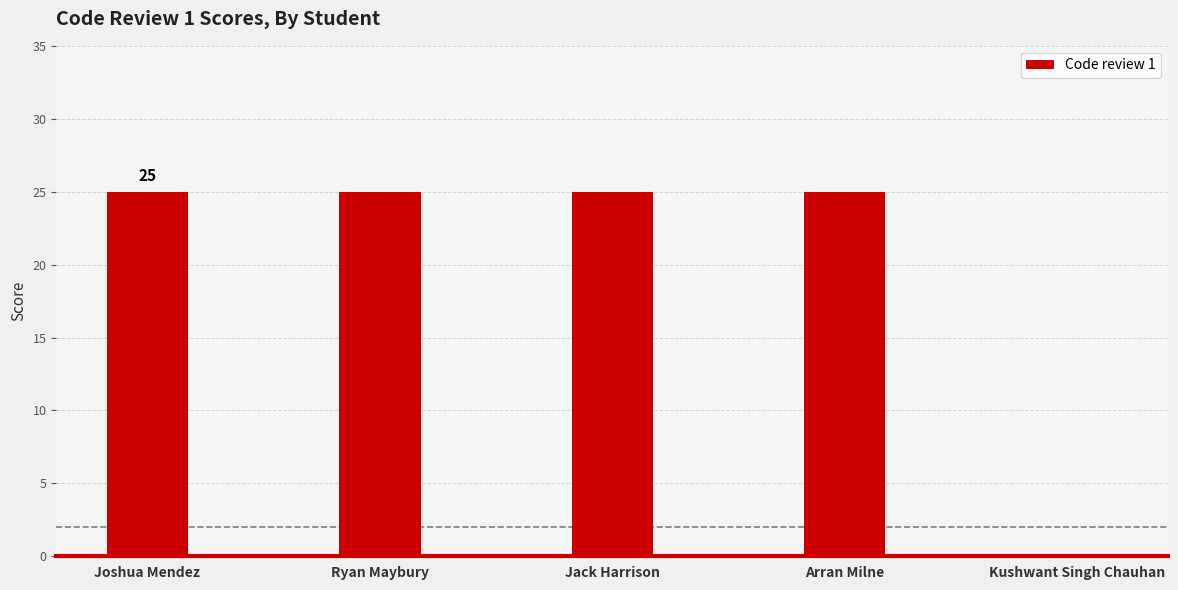

Are the bars grouped side by side (vs. stacked)?

No